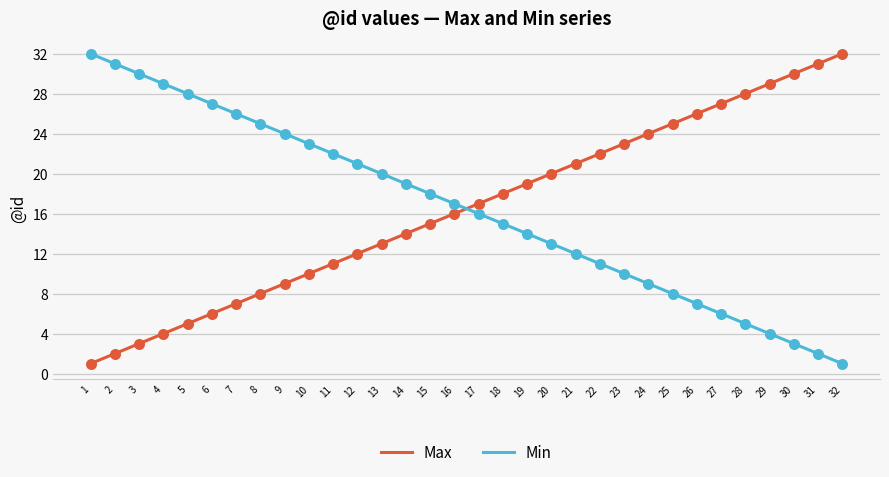

At which category is the sum across all series the highest?

1